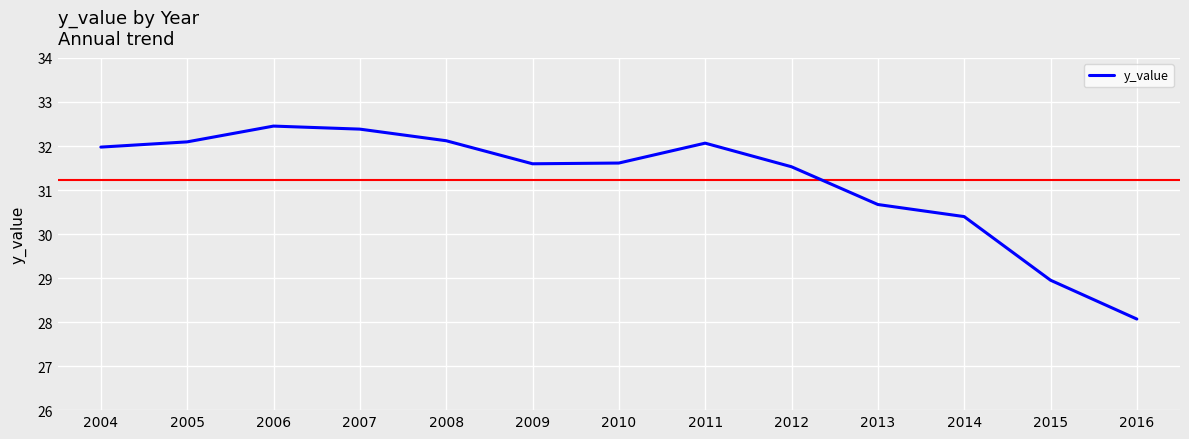

The chart shows a value of 32.5 at 2006. True or false?

True